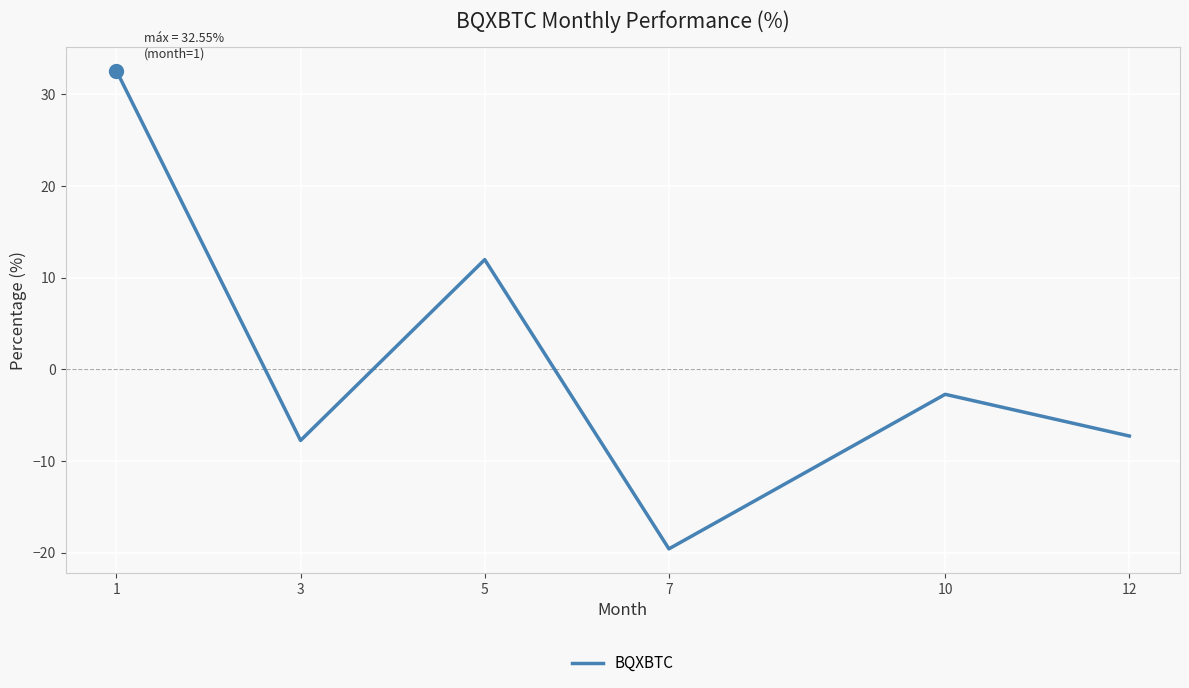

What is the sum of all values?

7.2